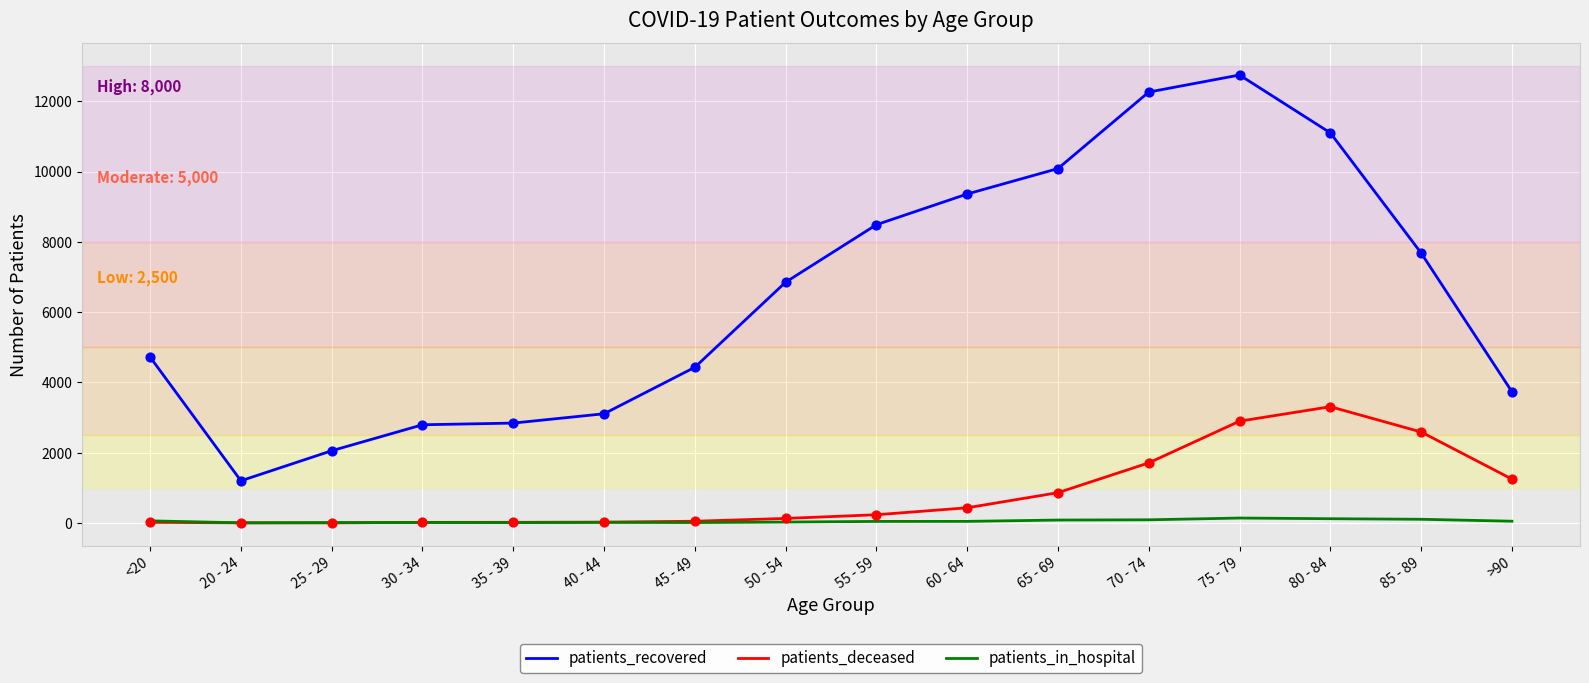

What is the total value across all series at 80 - 84?

14529